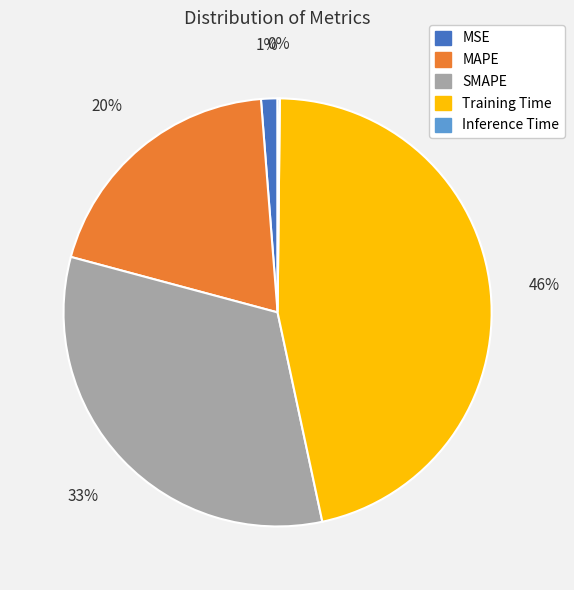

To the nearest percent, what is the combined percentage of MSE and MAPE?

21%